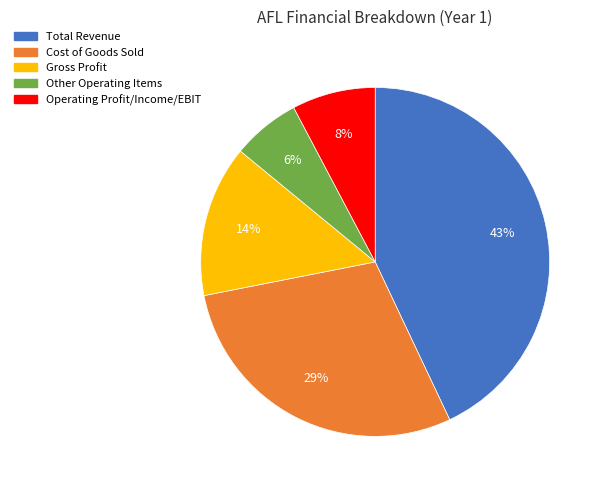

Do Total Revenue and Cost of Goods Sold together represent more than half of the pie?

Yes